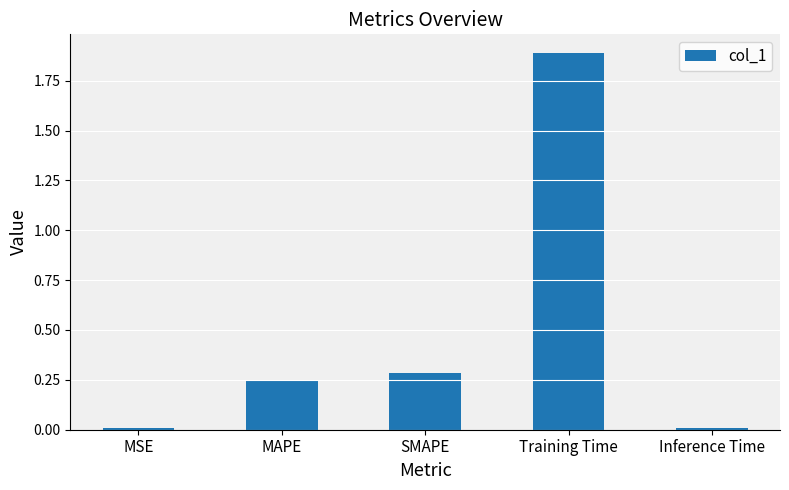

How many bars are there in total?

5